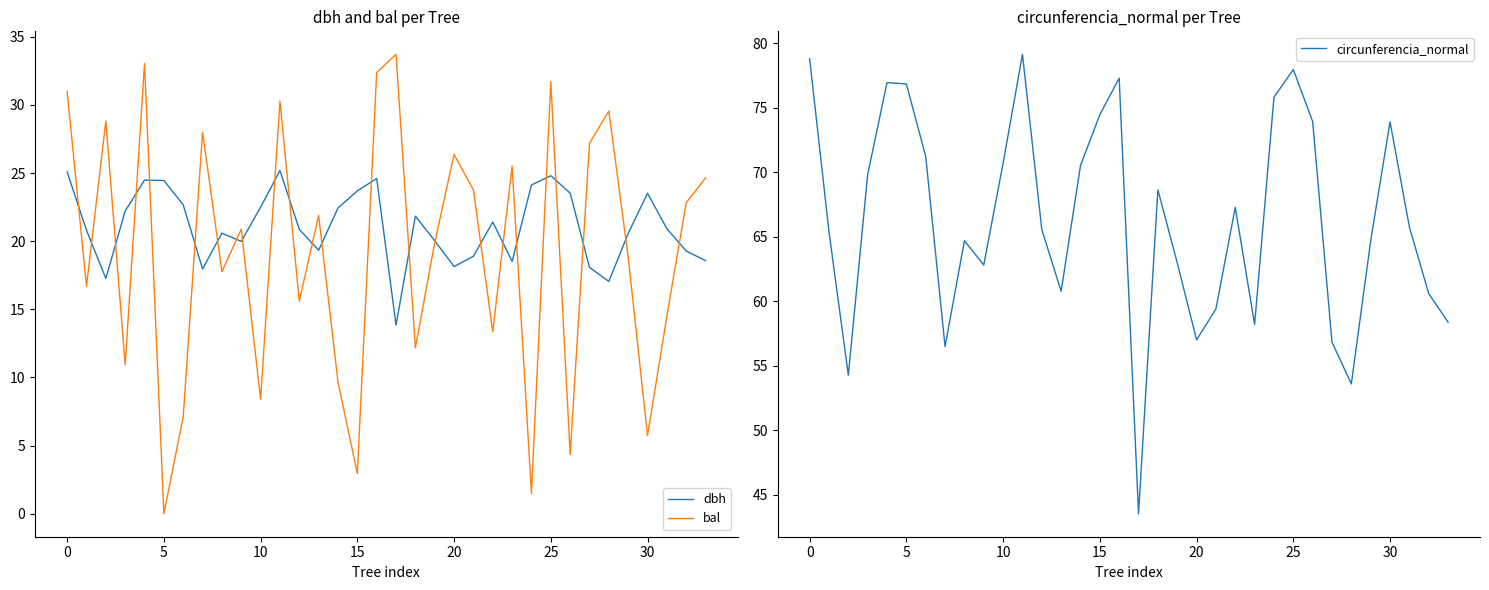

True or false: bal and dbh cross at least once.

True